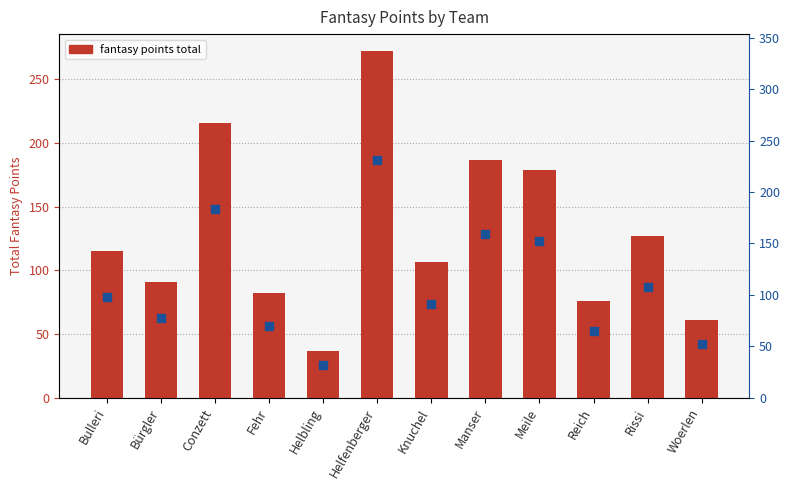

Which series contains the lowest Y value?

percentile rank